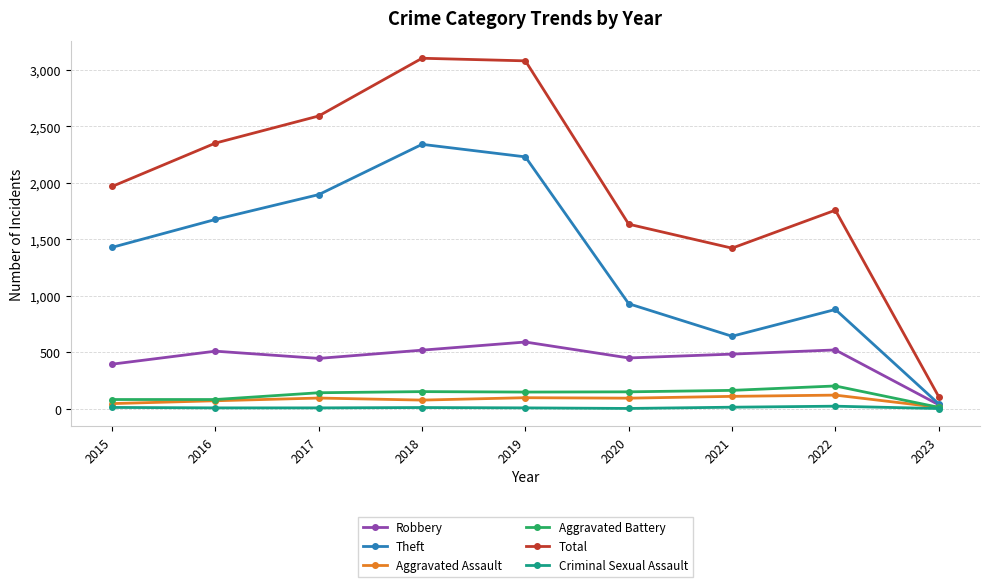

Does the chart display data point markers on the line(s)?

Yes